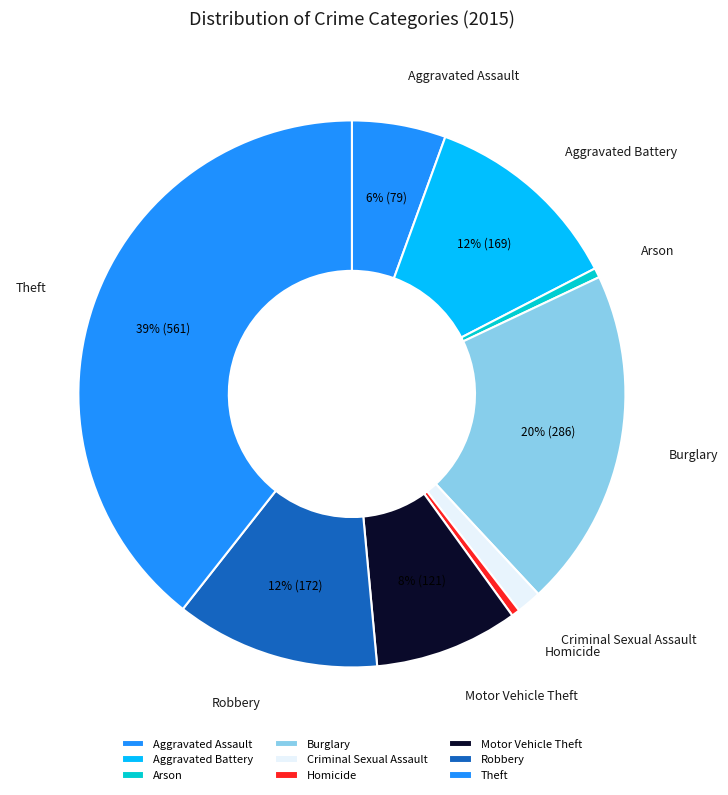

What is the ratio of the value at Motor Vehicle Theft to the value at Robbery?

0.7